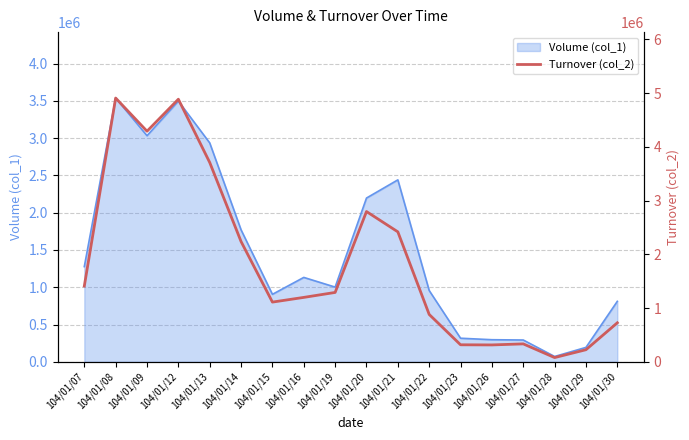

Does the chart display data point markers on the line(s)?

No